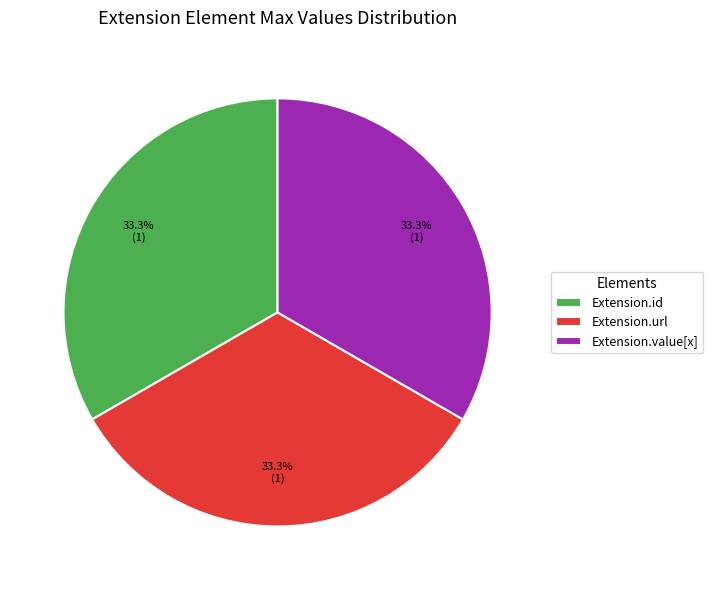

What percentage is NOT represented by Extension.value[x]?

66.7%